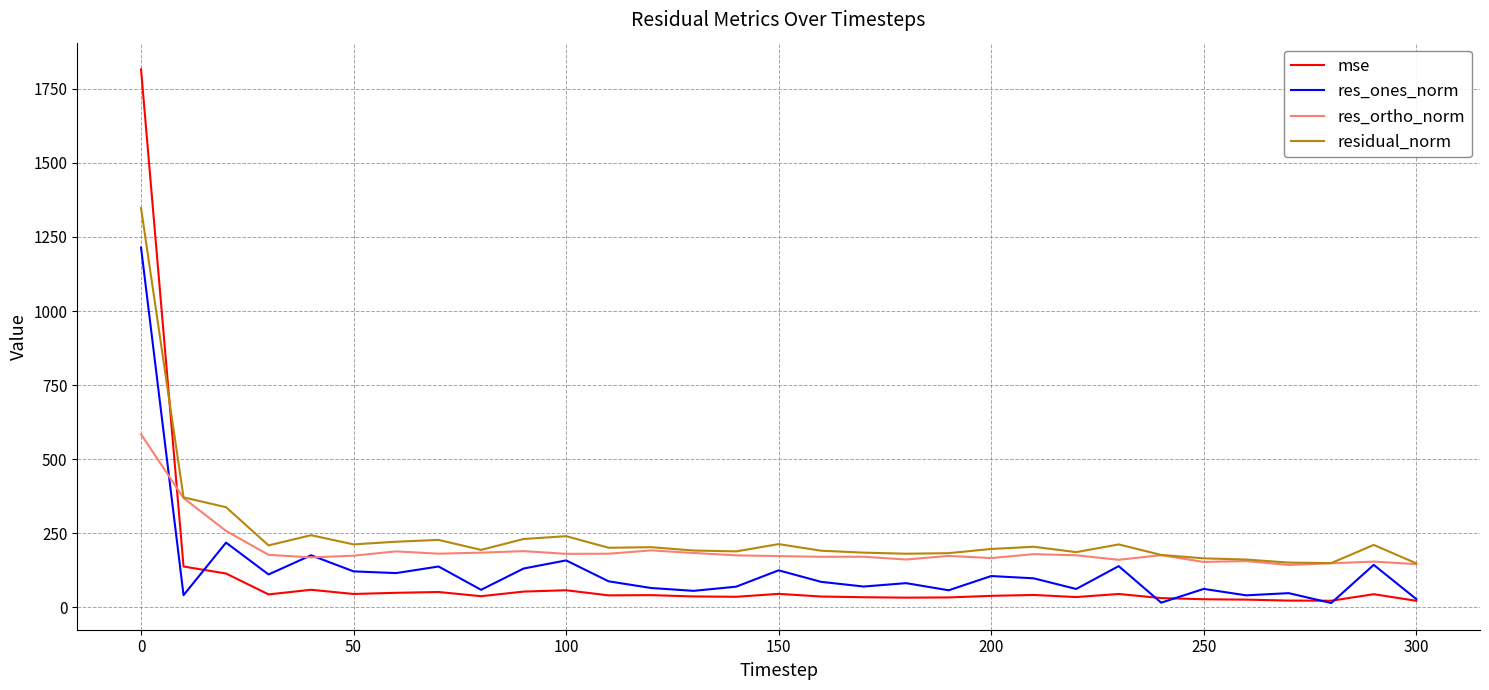

What is the greatest value displayed?

1815.6